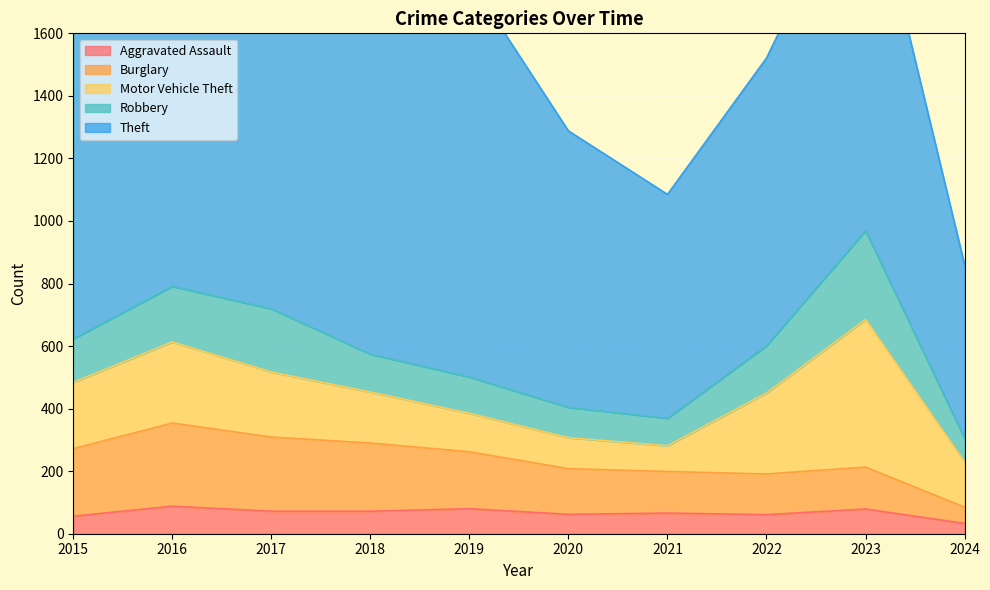

True or false: Robbery and Theft cross at least once.

False